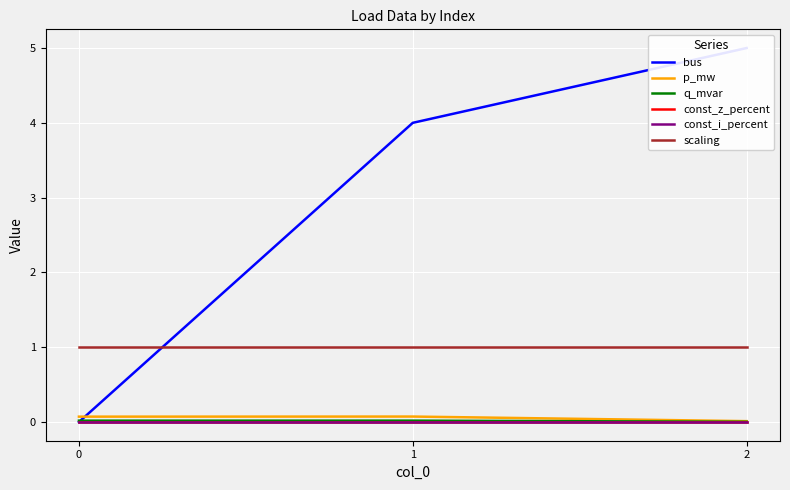

Which series has the widest spread of values?

bus